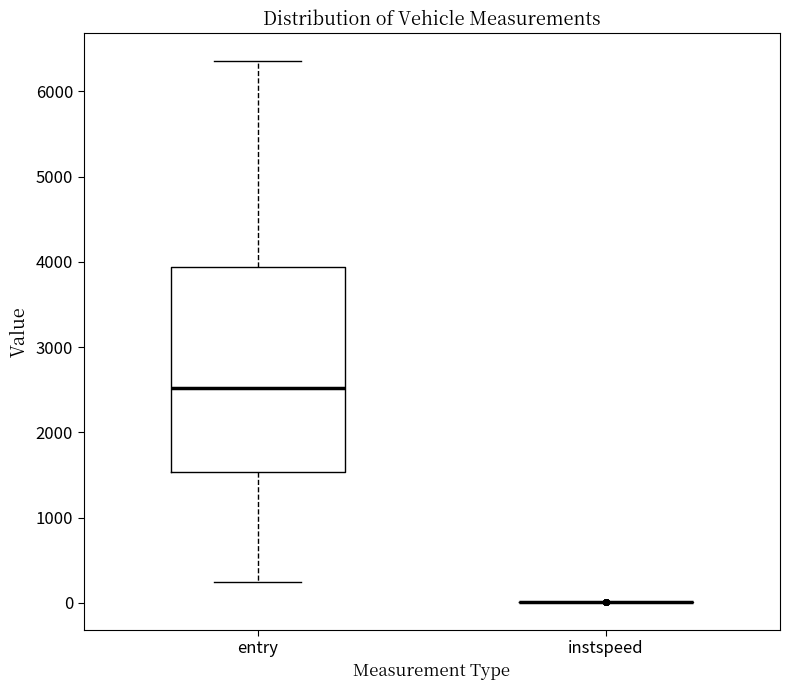

Reading left to right, transcribe this box plot: for each box, give where its median line is, the range the box spans, and where its two whiskers end, as read against the y-axis. The values are not printed on the chart, so give them approximately, as read against the axis.

entry: median 2500, box 1500 to 3900, whiskers 200 to 6400
instspeed: box collapsed to a line at 0, whiskers 0 to 0